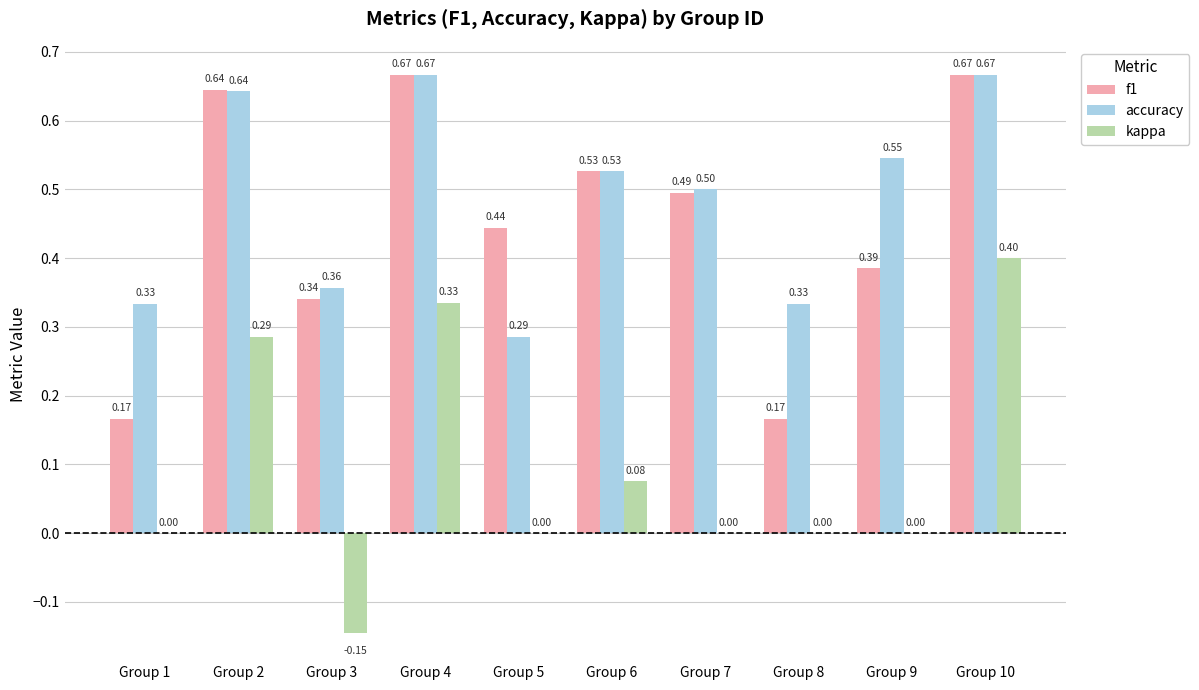

Between Group 3 and Group 9, which series saw the biggest shift?

accuracy